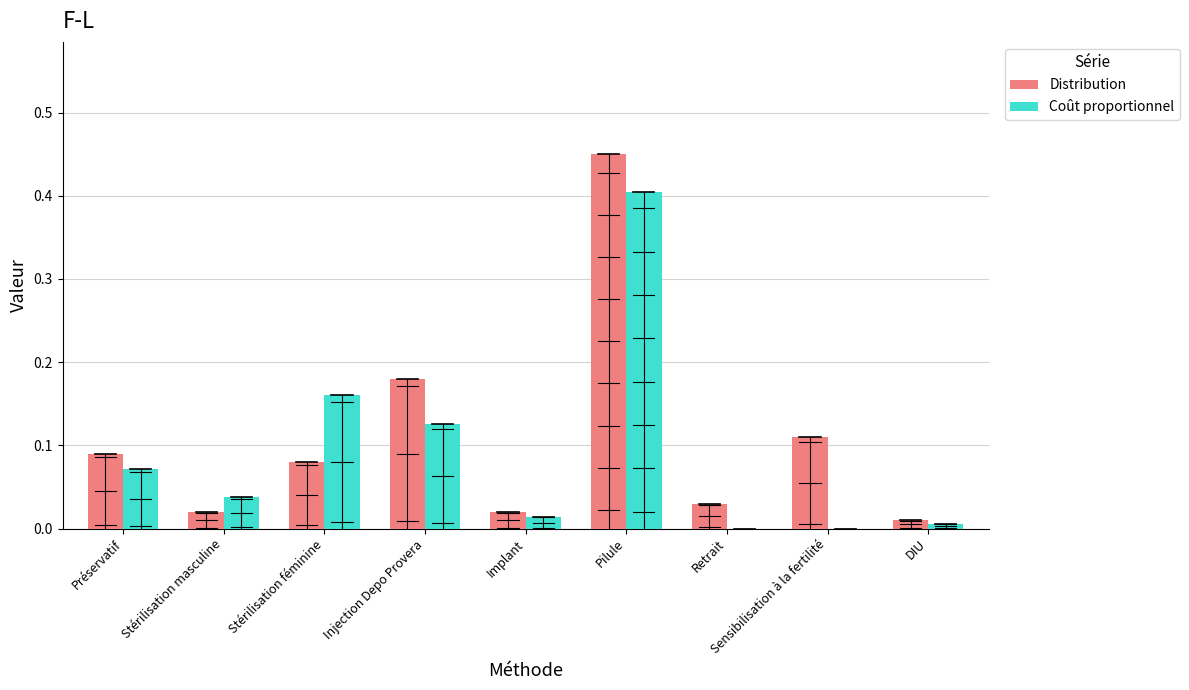

Between Stérilisation masculine and Pilule, which series saw the biggest shift?

Distribution